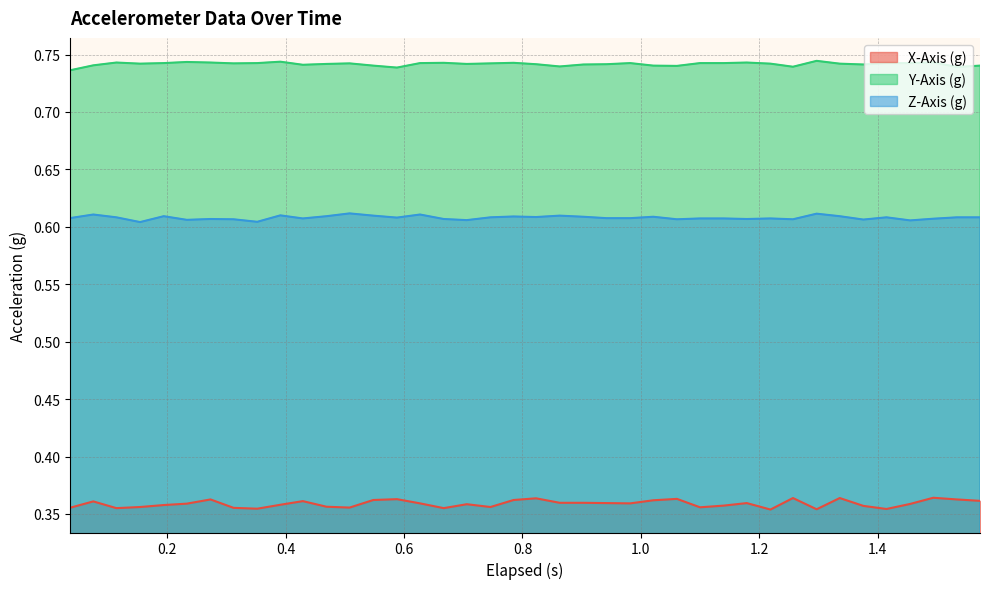

Which series has the largest range (max minus min)?

X-Axis (g)